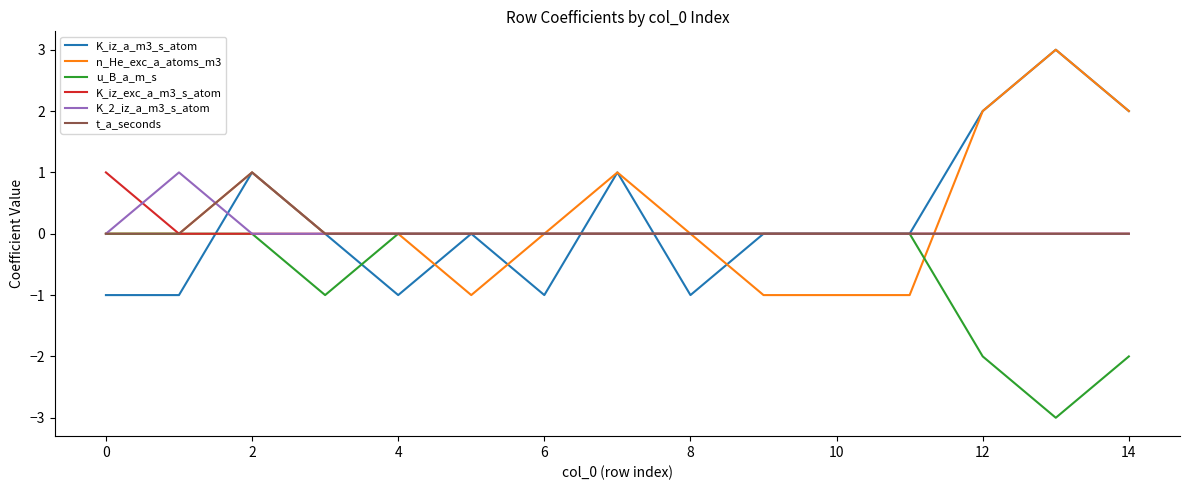

What is the minimum value shown in the chart?

-3